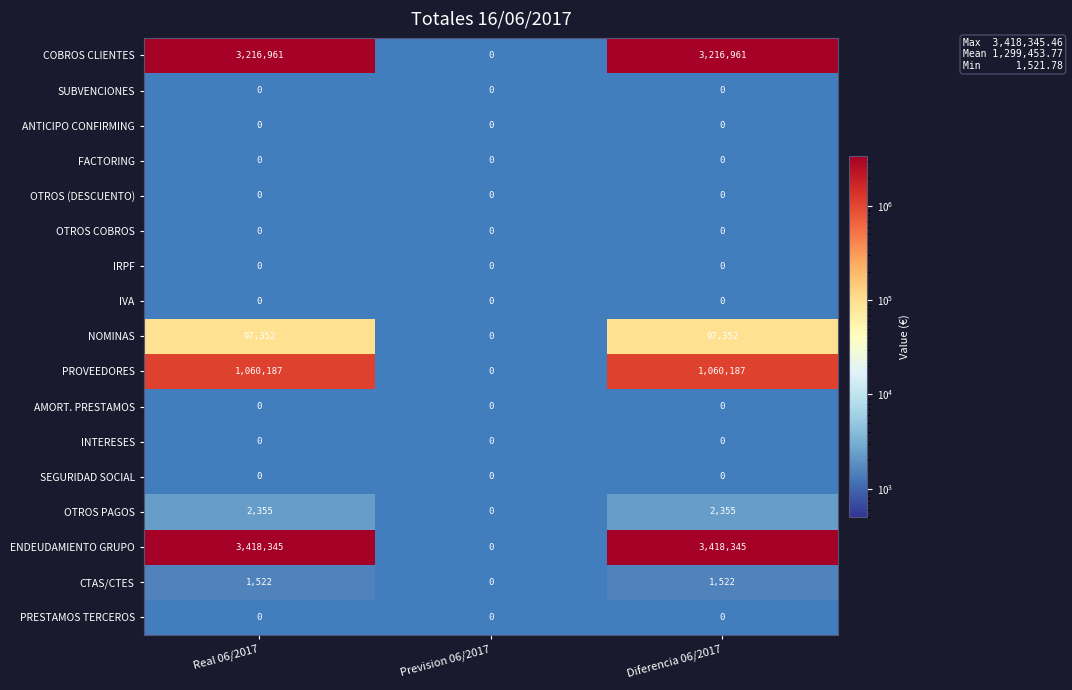

How many data points does each series have?

3